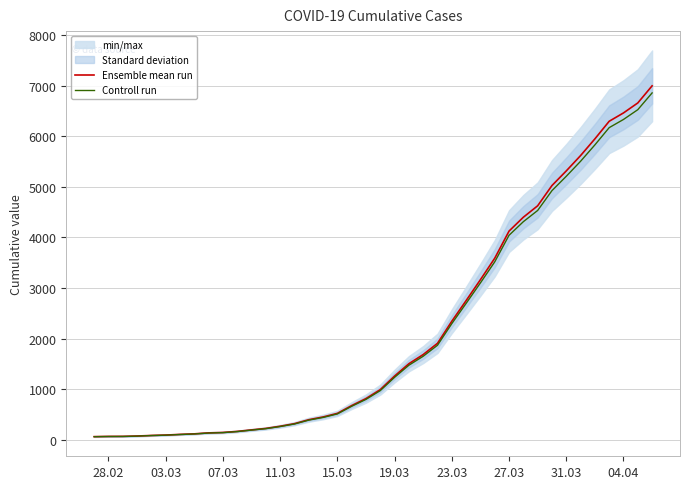

True or false: Ensemble mean run has more than 0 interior local peaks.

False